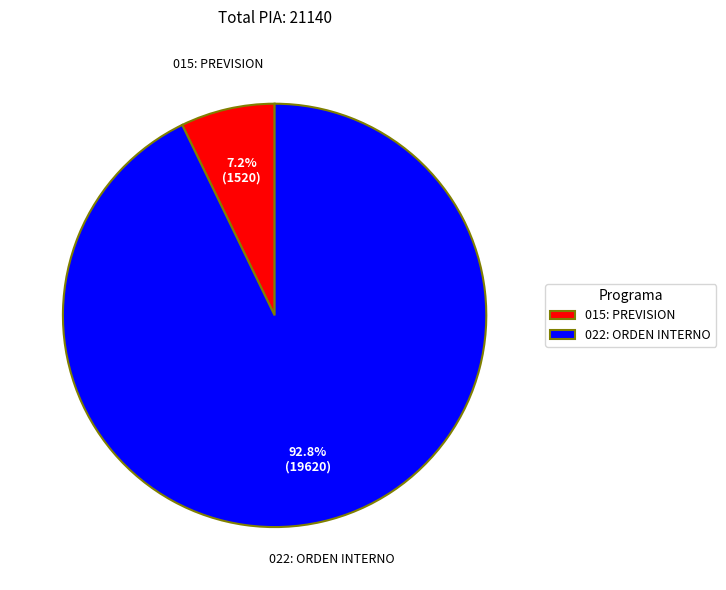

Is the sum of 015: PREVISION and 022: ORDEN INTERNO greater than half?

Yes